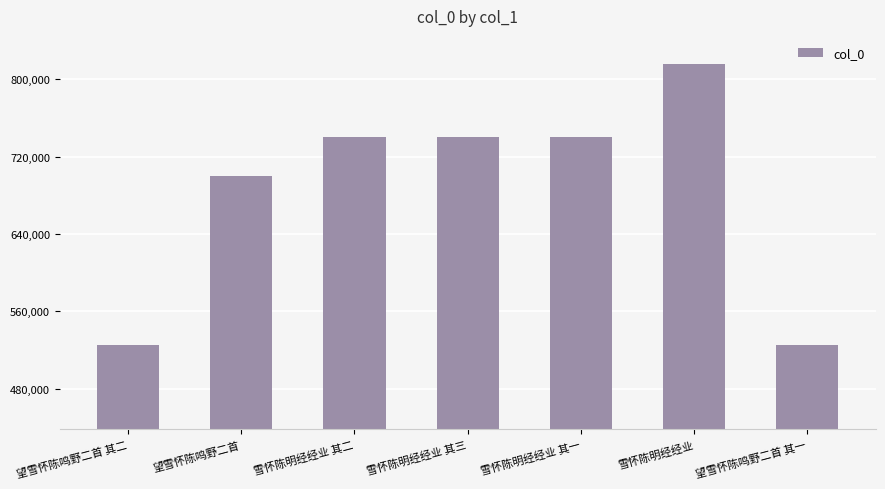

How many bars are there in total?

7